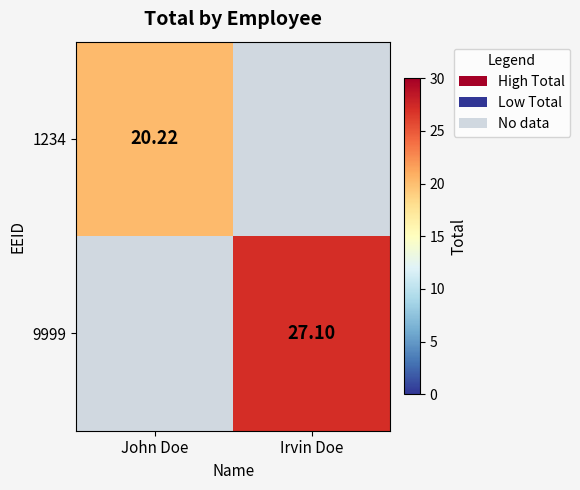

Is it true that 9999 equals 27.1 at Irvin Doe?

True